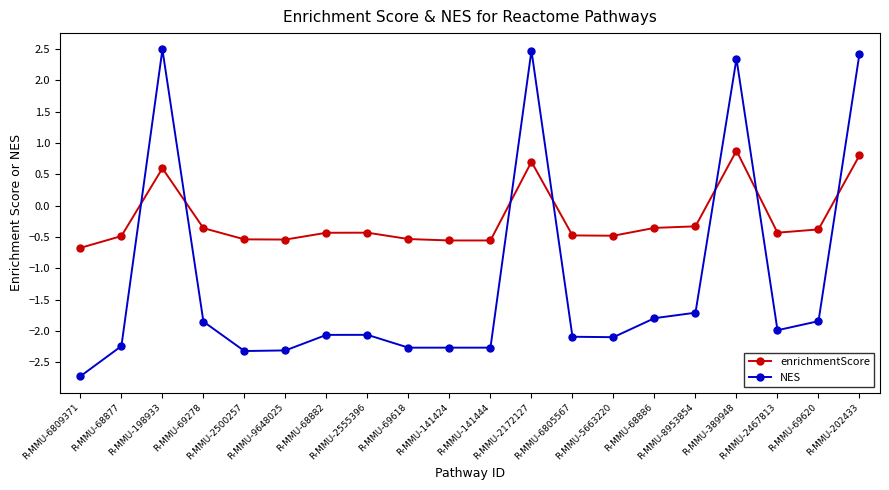

What is the total value across all series at R-MMU-202433?

3.2